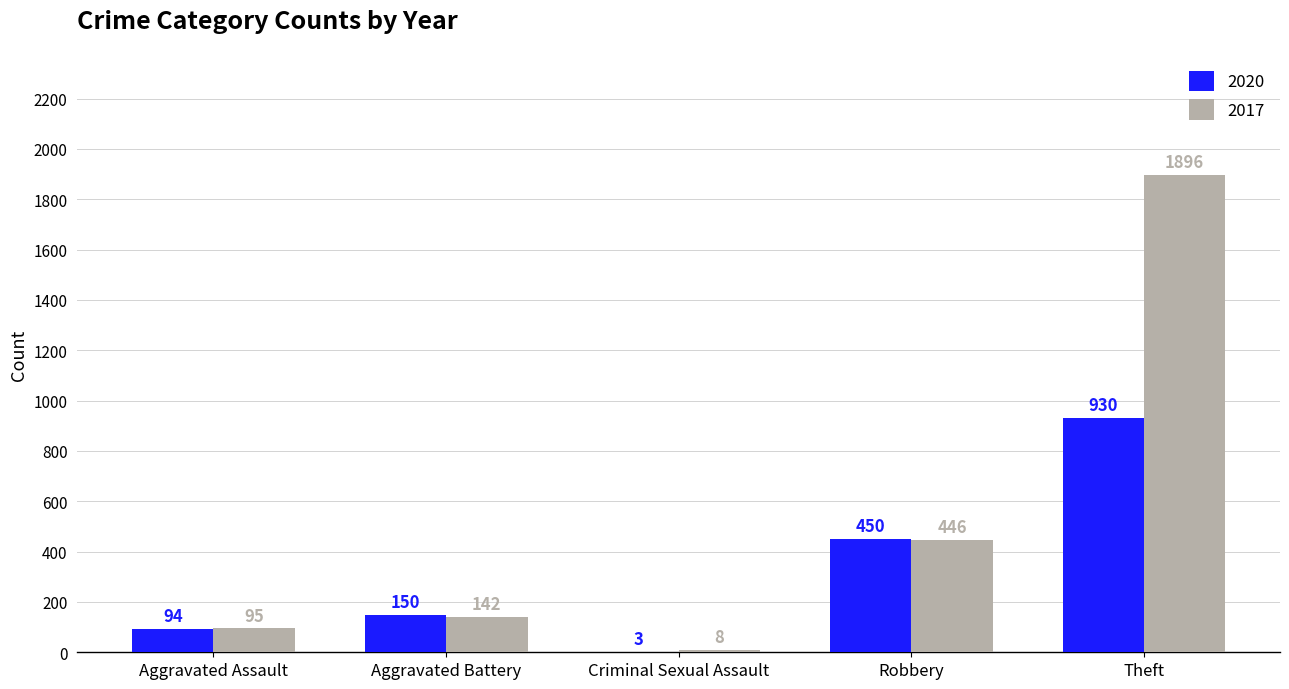

Which series has the widest spread of values?

2017